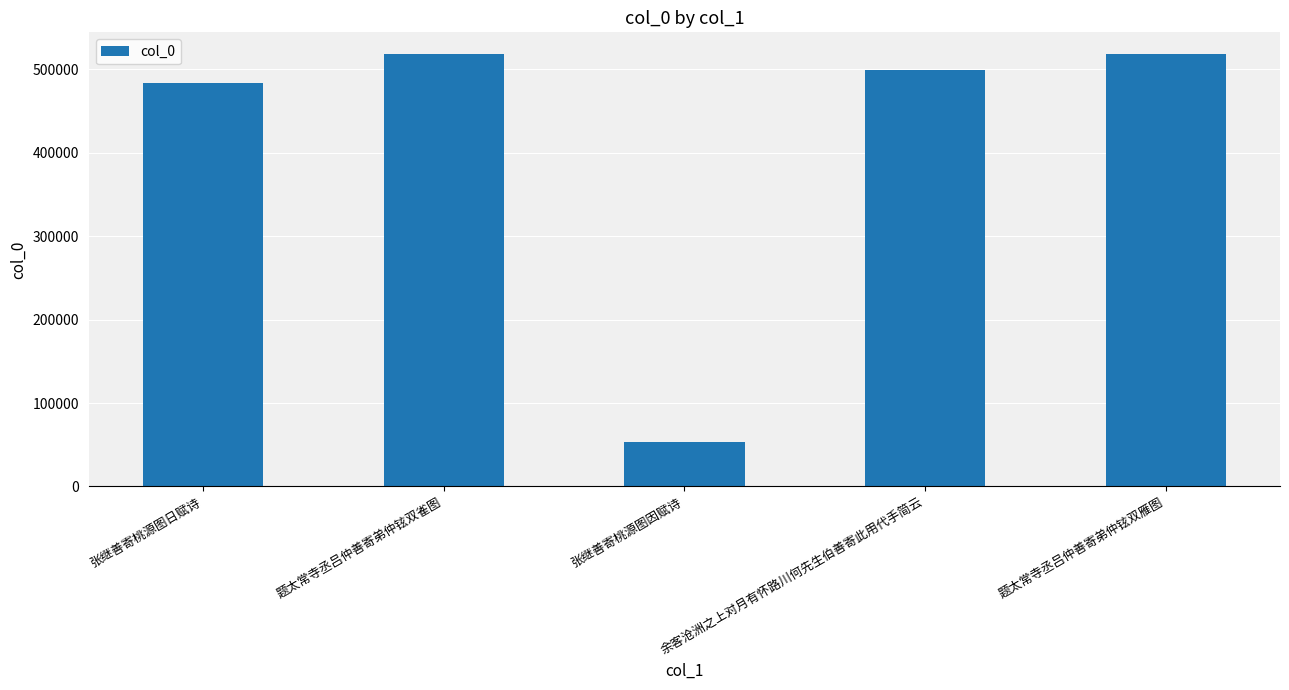

What is the sum of the values at 张继善寄桃源图因赋诗 and 张继善寄桃源图日赋诗?

537403